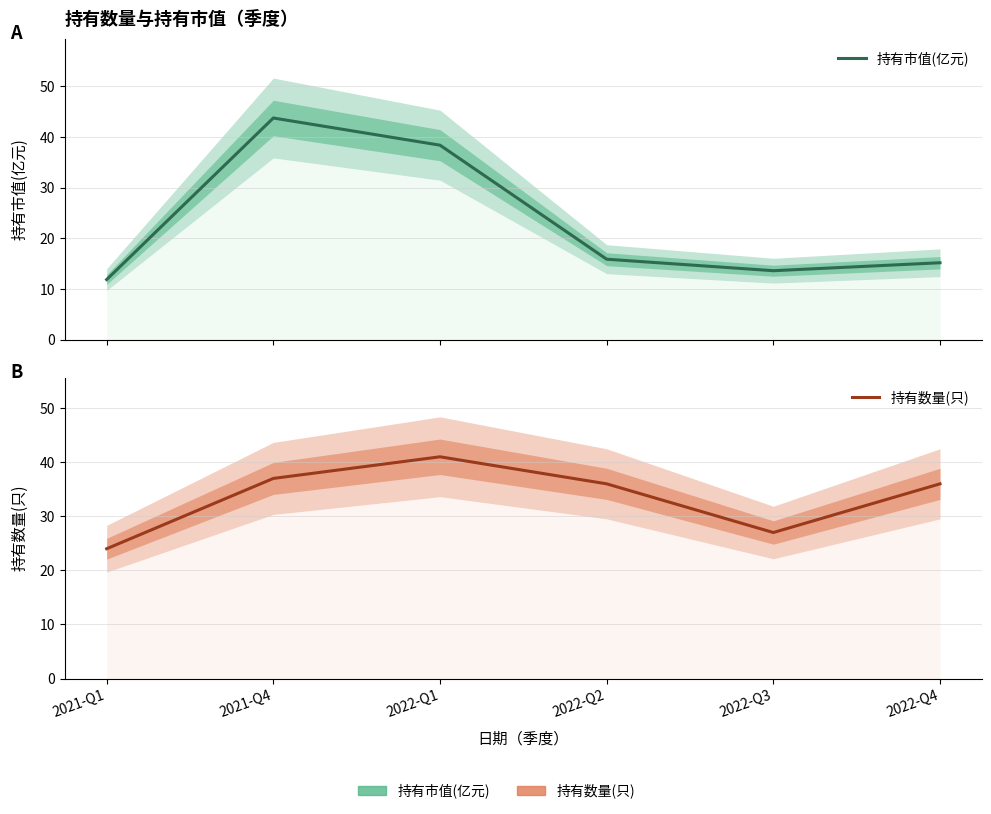

True or false: 持有市值(亿元) has a value of 15.2 at 2022-Q4.

True